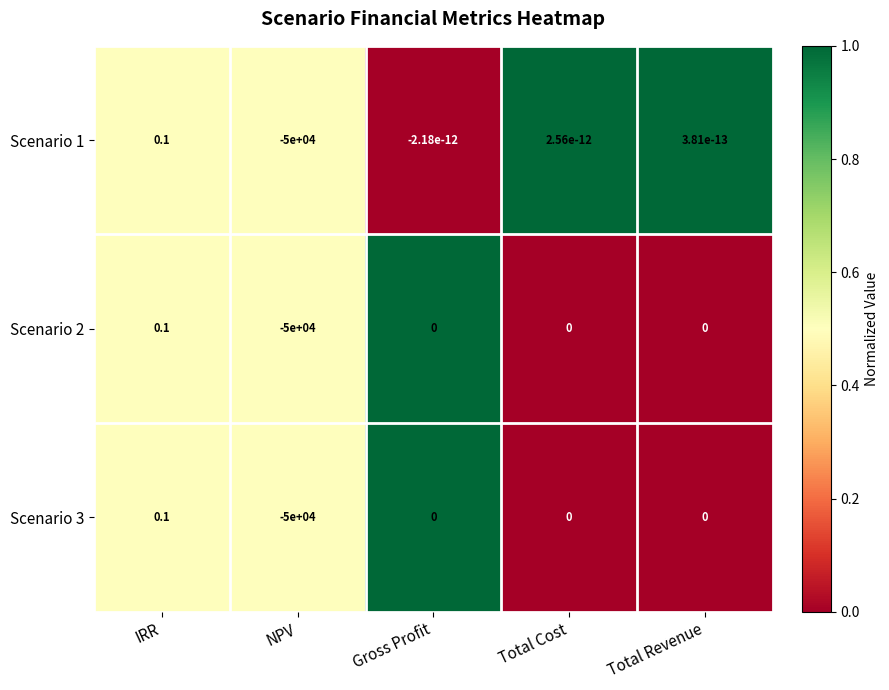

True or false: Scenario 3 has a value of -27948.9 at Total Cost.

False